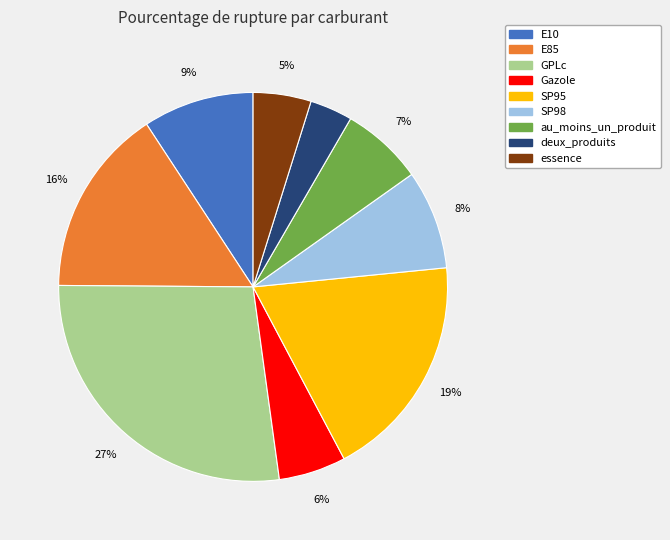

Is the sum of E10 and Gazole greater than half?

No